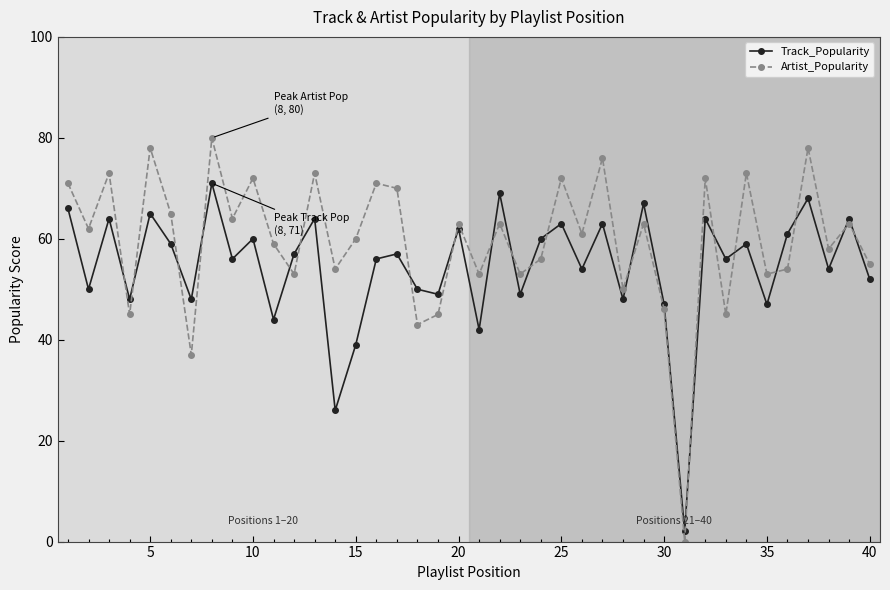

What is the value of the Track_Popularity point at the 32nd from the left?

64